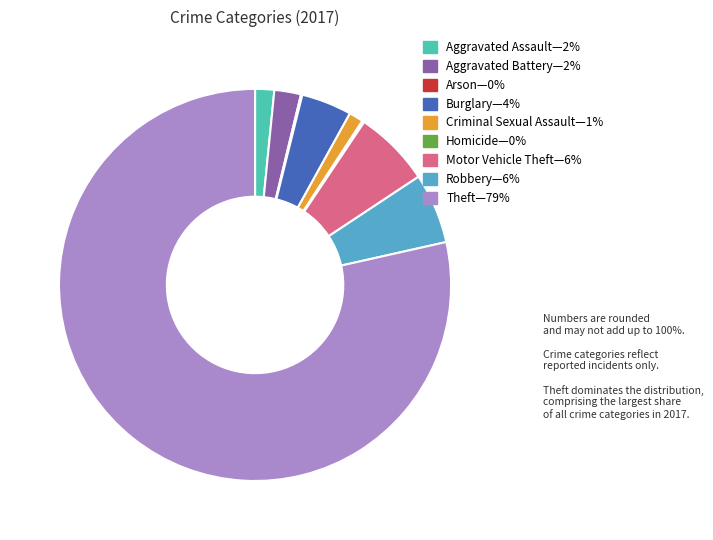

Is there a majority slice in this chart?

Yes